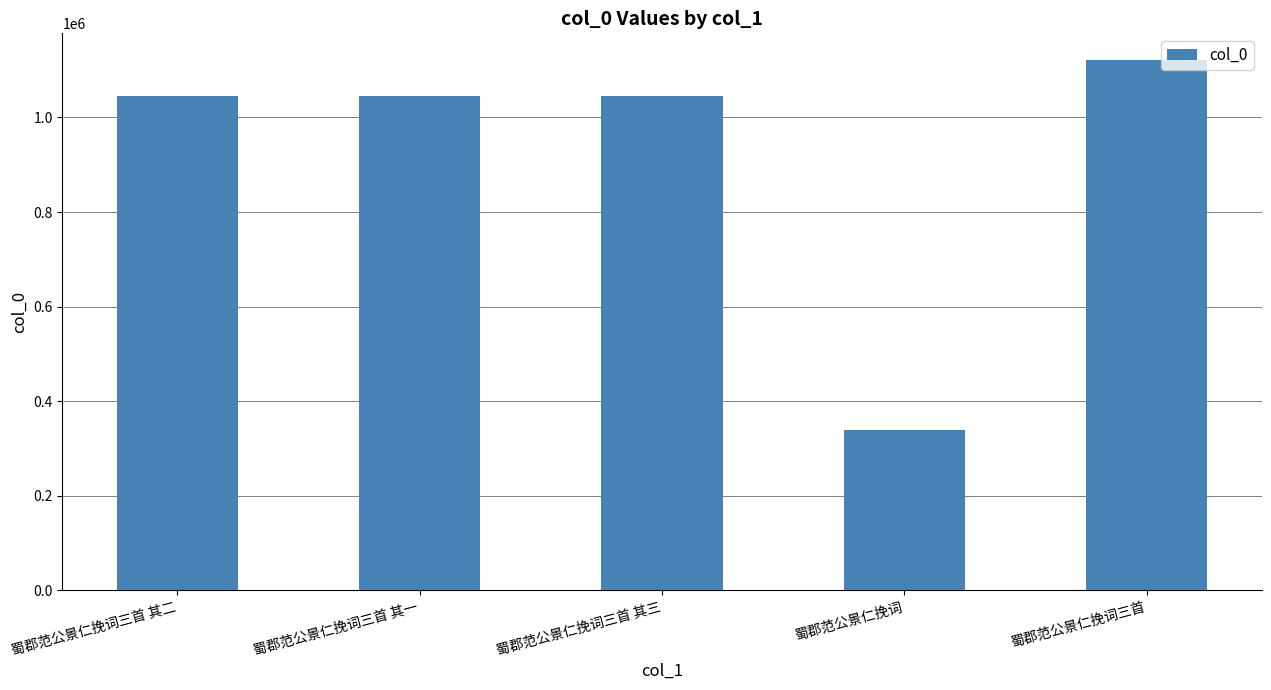

True or false: the data shows 1121881 at 蜀郡范公景仁挽词三首.

True